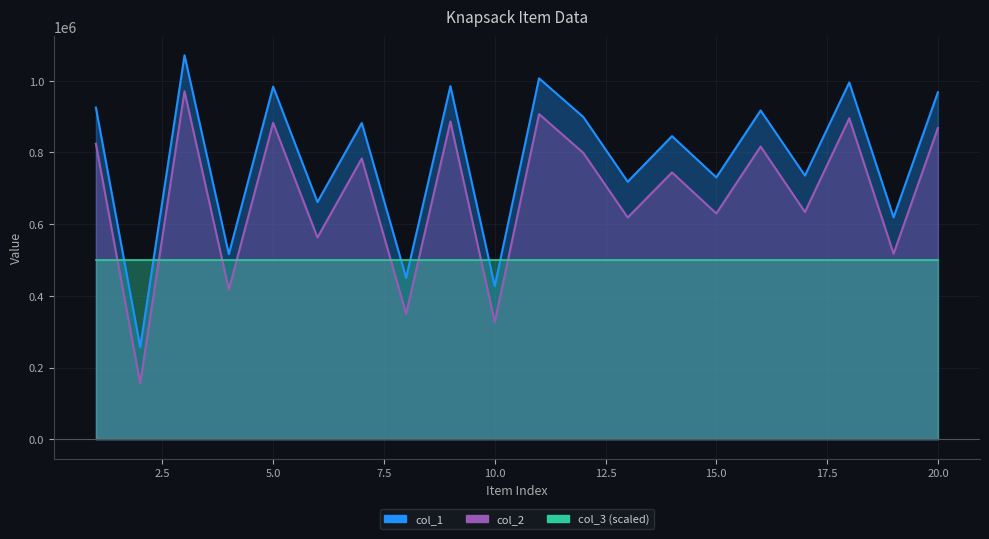

The col_1 series shows 661740 at 6. True or false?

True